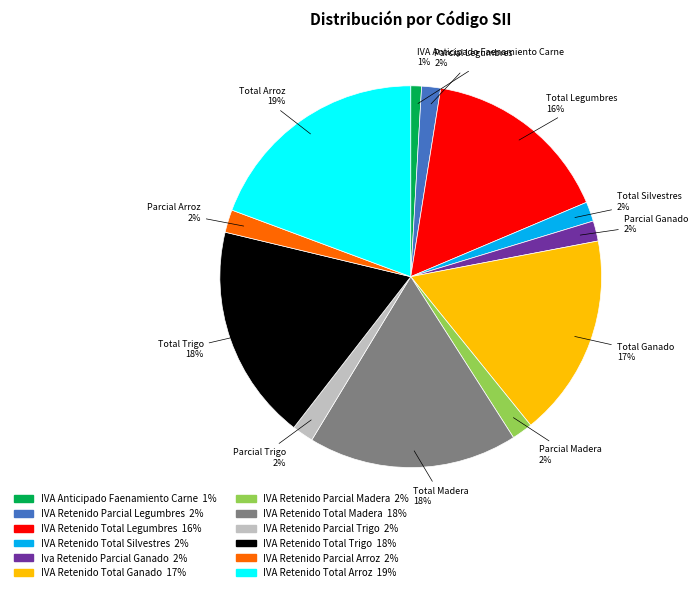

To the nearest percent, what percentage of the pie is IVA Retenido Parcial Legumbres?

2%